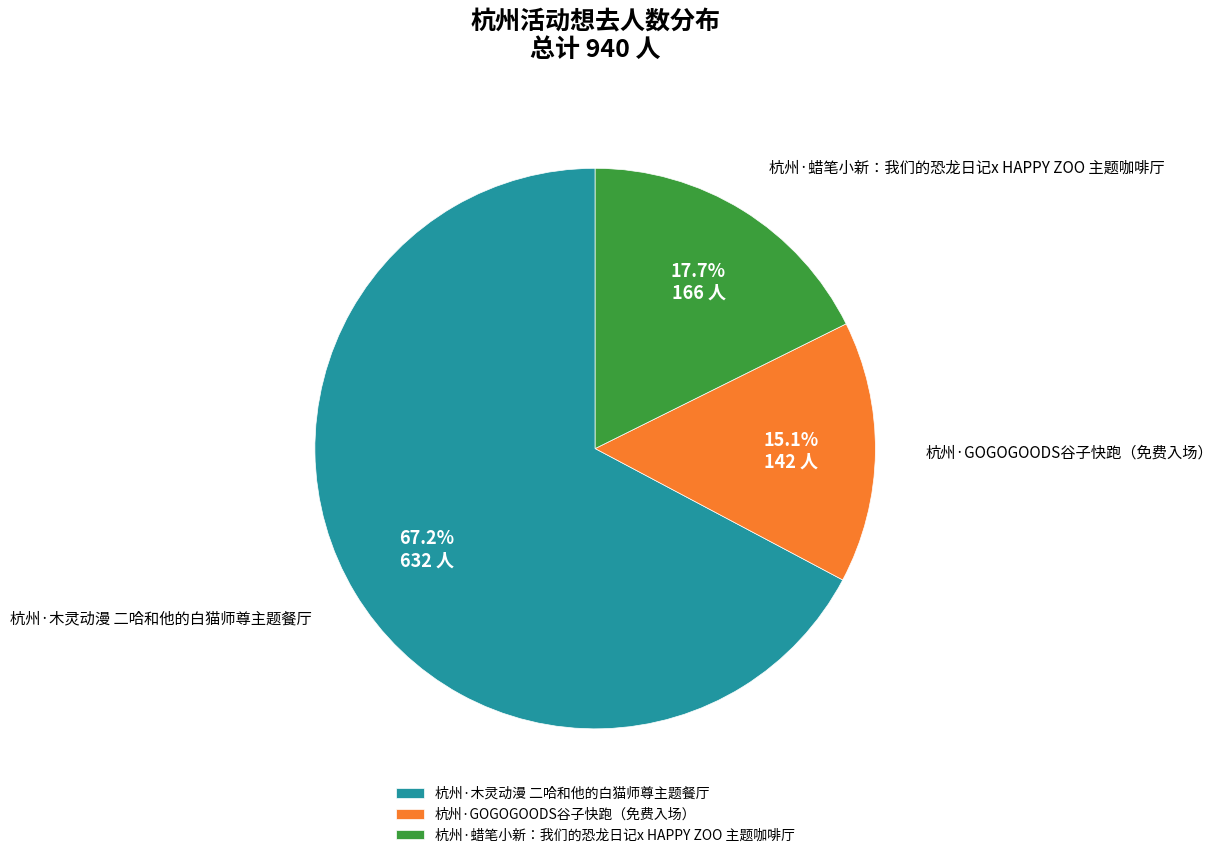

Between 杭州·蜡笔小新：我们的恐龙日记x HAPPY ZOO 主题咖啡厅 and 杭州·木灵动漫 二哈和他的白猫师尊主题餐厅, which is larger?

杭州·木灵动漫 二哈和他的白猫师尊主题餐厅